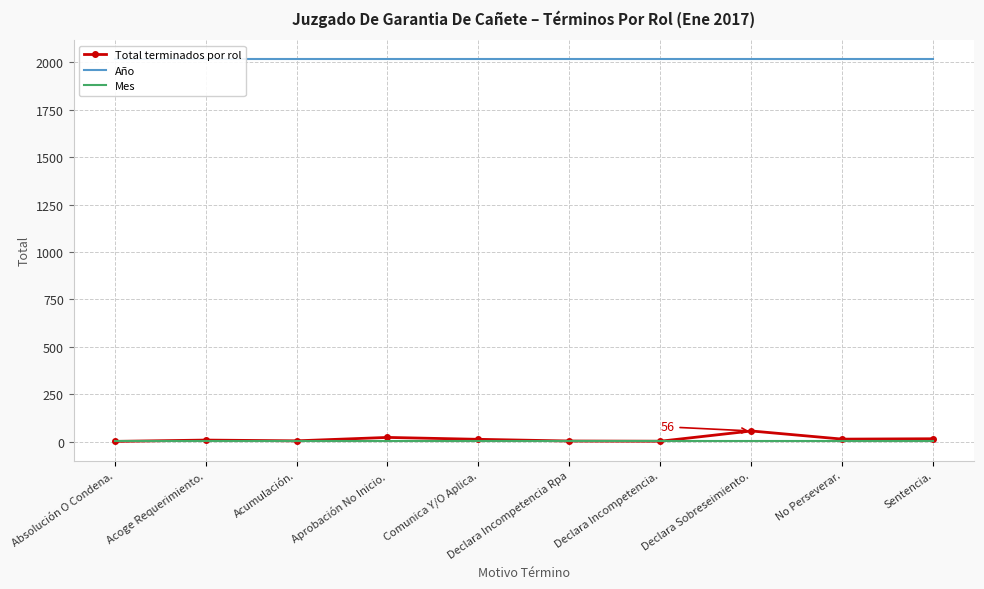

What is the minimum value for Total terminados por rol?

1